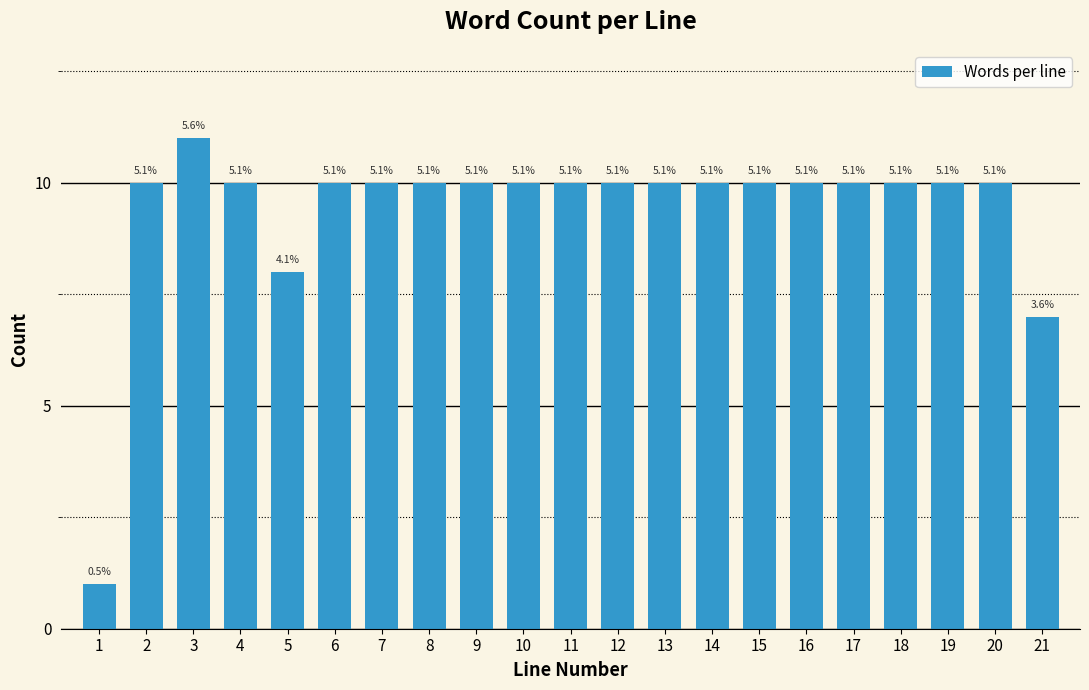

Does the chart contain any negative values?

No